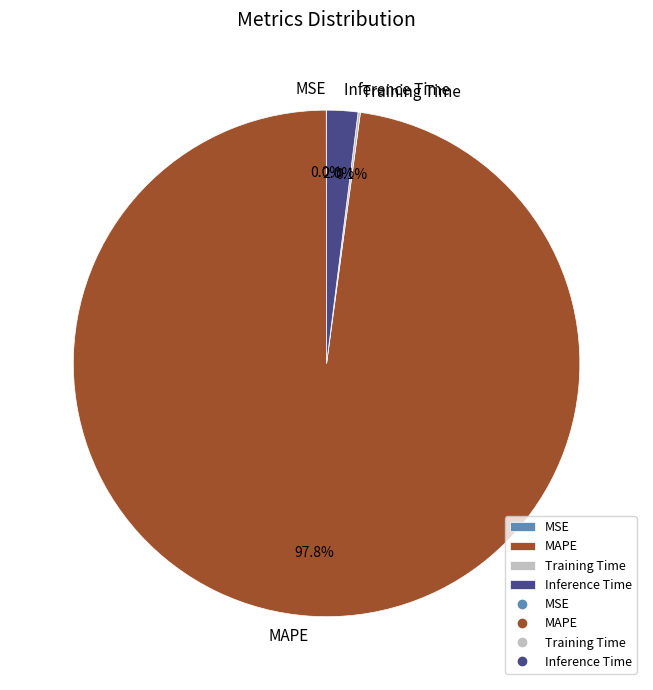

Does MAPE account for over 50% of the chart?

Yes